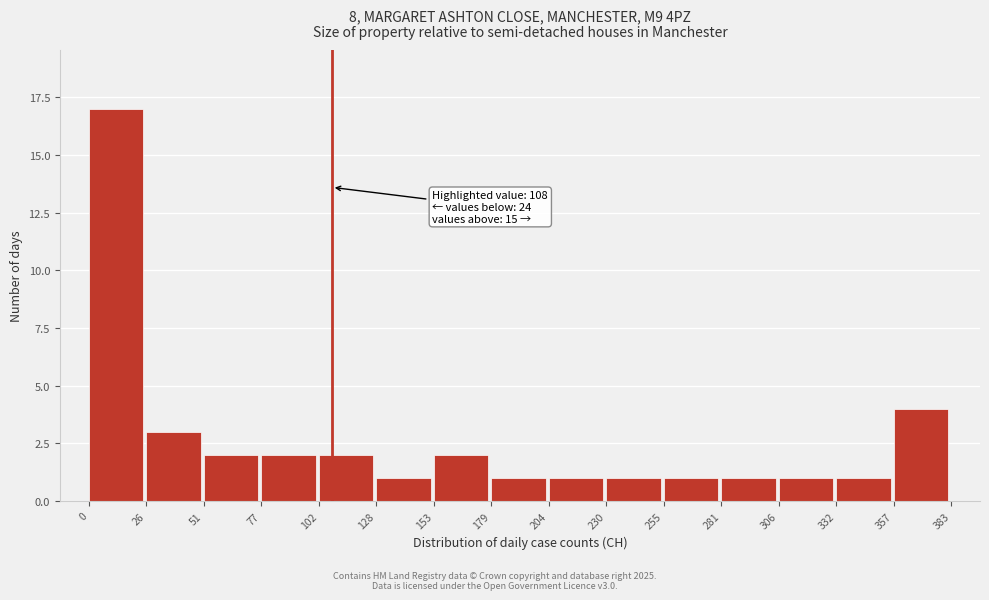

Over which range of the x-axis is the bar tallest?

0 to 26